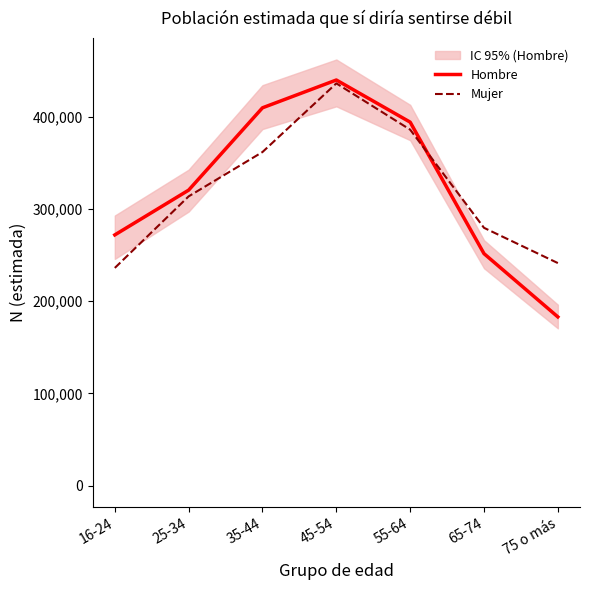

Which series ends up on top after the final intersection of Mujer and Hombre?

Mujer